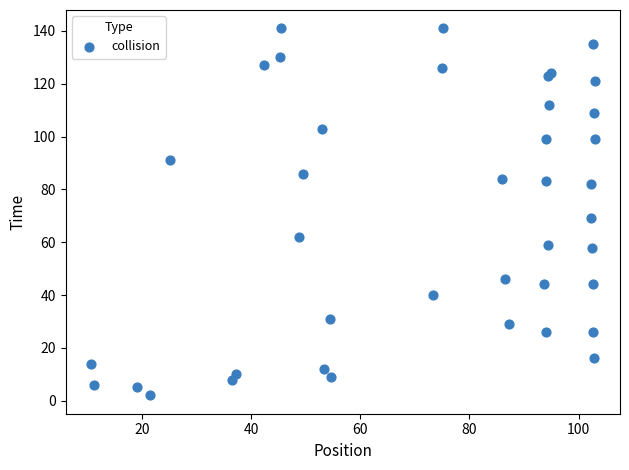

What Y value in the scatter plot is closest to 71?

69